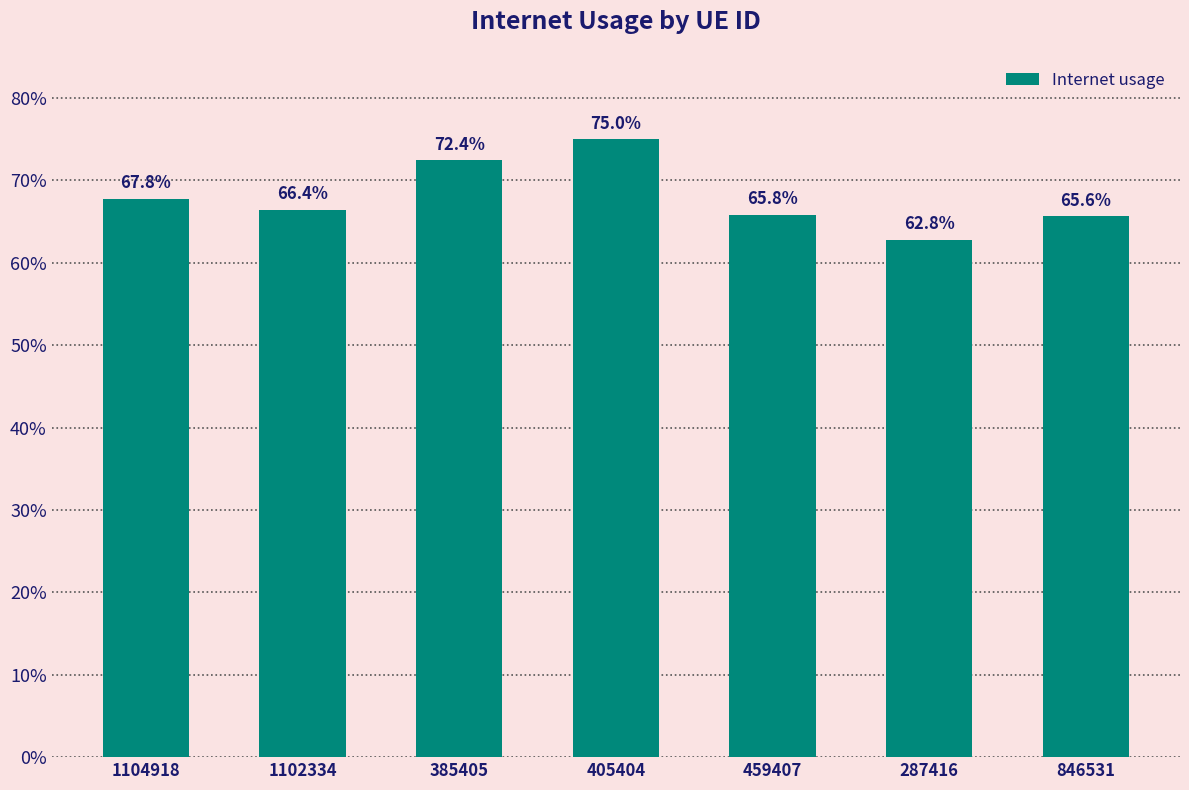

What is the label of the 1st bar from the left?

1104918